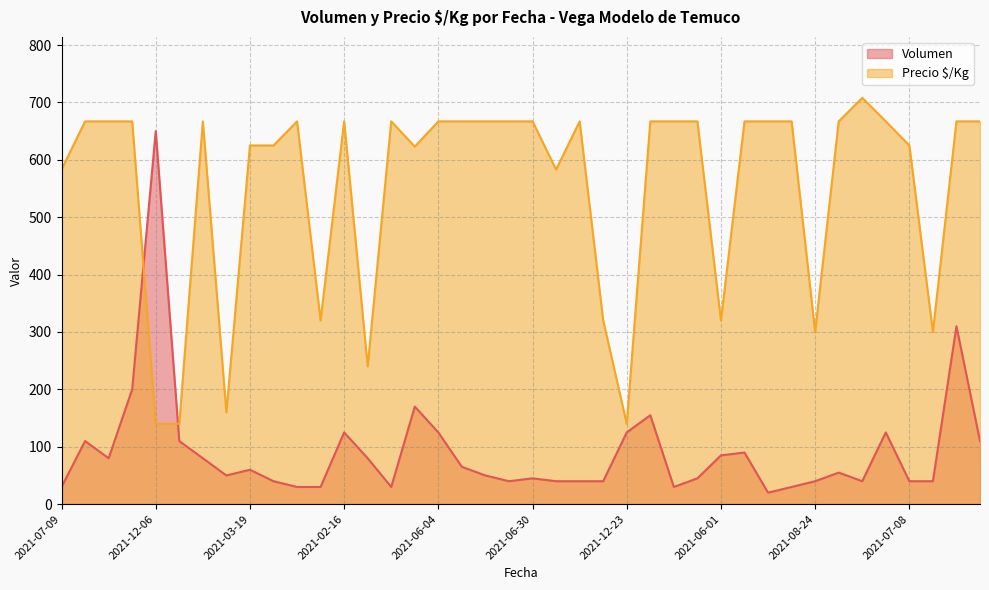

How many data points does each series have?

40